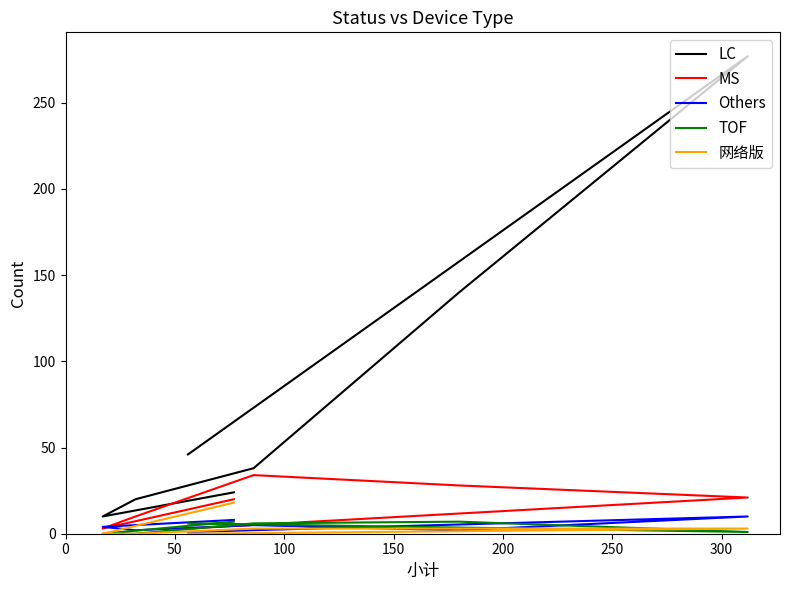

How many lines are shown in the chart?

5